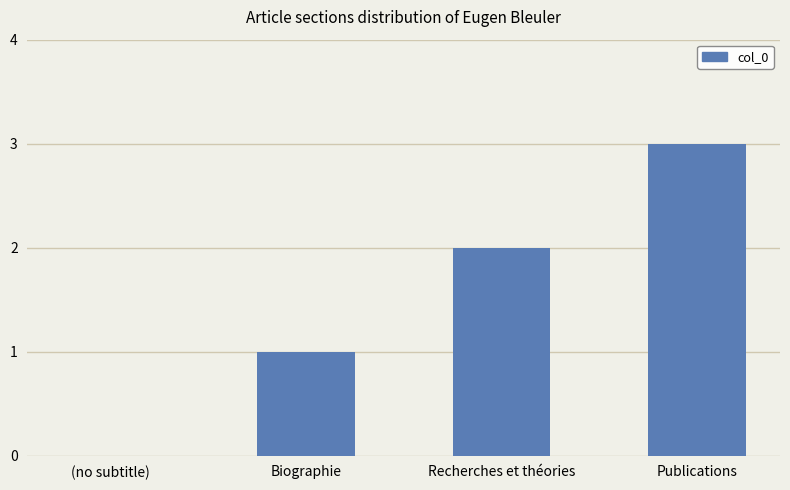

How many positive values are there?

3